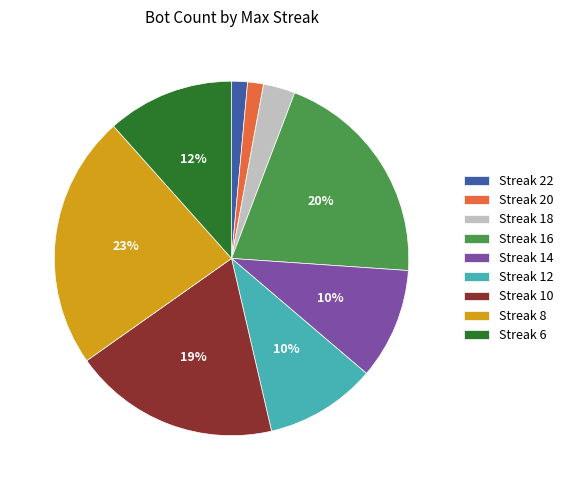

What percentage is the Streak 18 slice, to the nearest percent?

3%